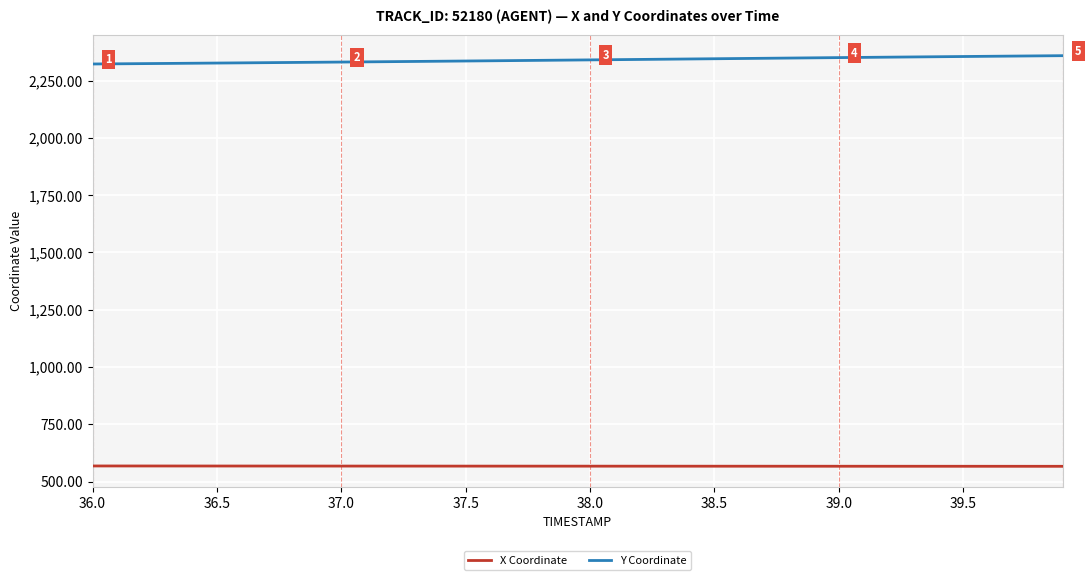

What is the minimum value shown in the chart?

566.7